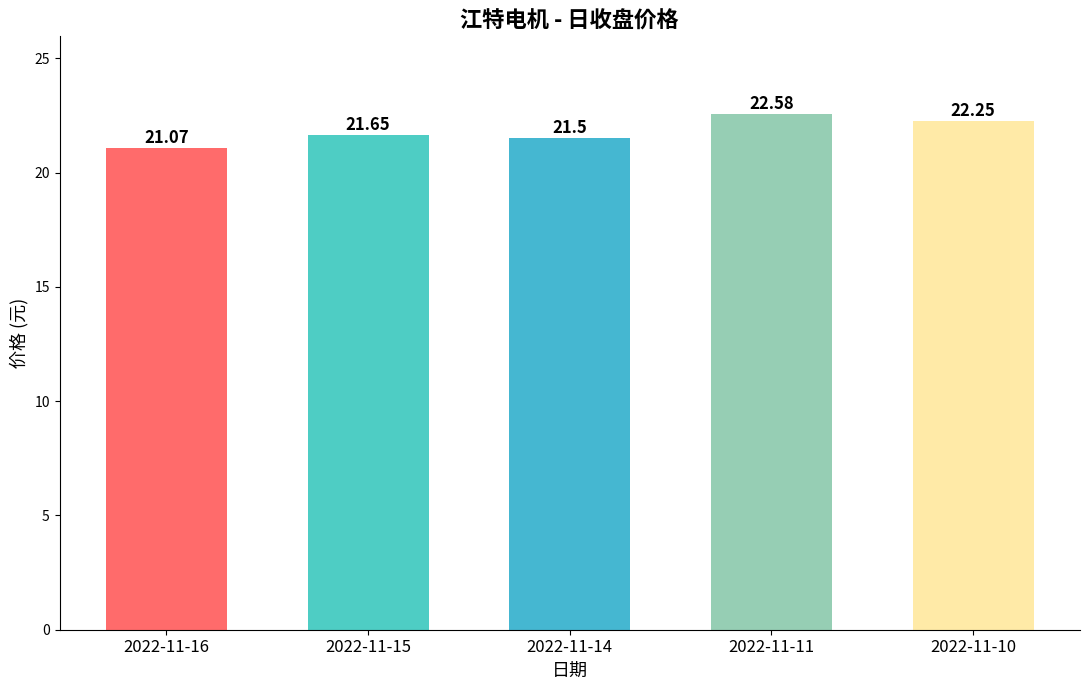

How many series are shown in this chart?

1